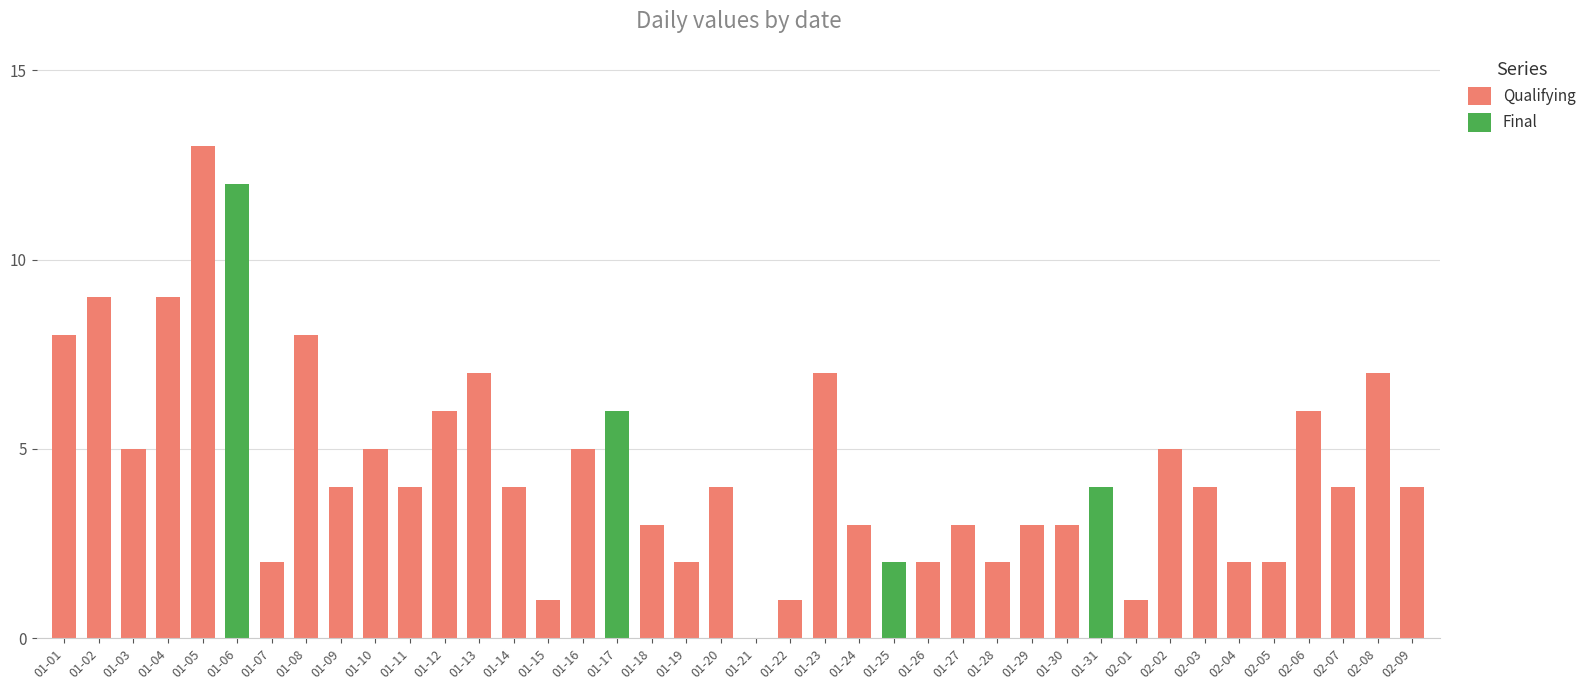

What is the label of the 6th bar from the right?

2023-02-04